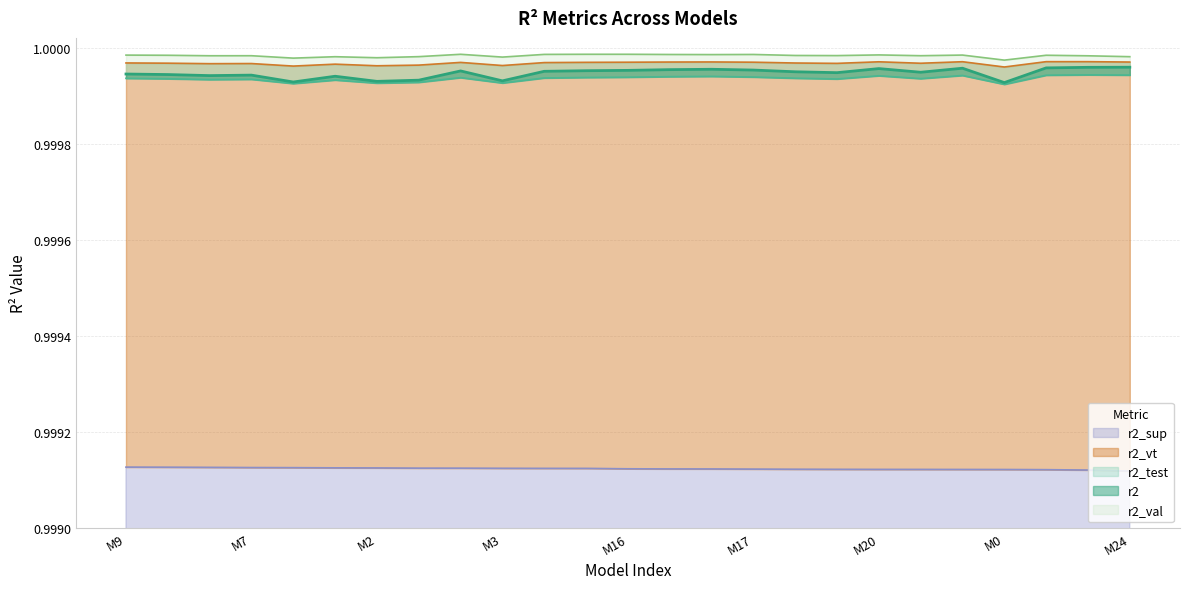

What is the value of the r2_test point at the 8th from the left?

1.0